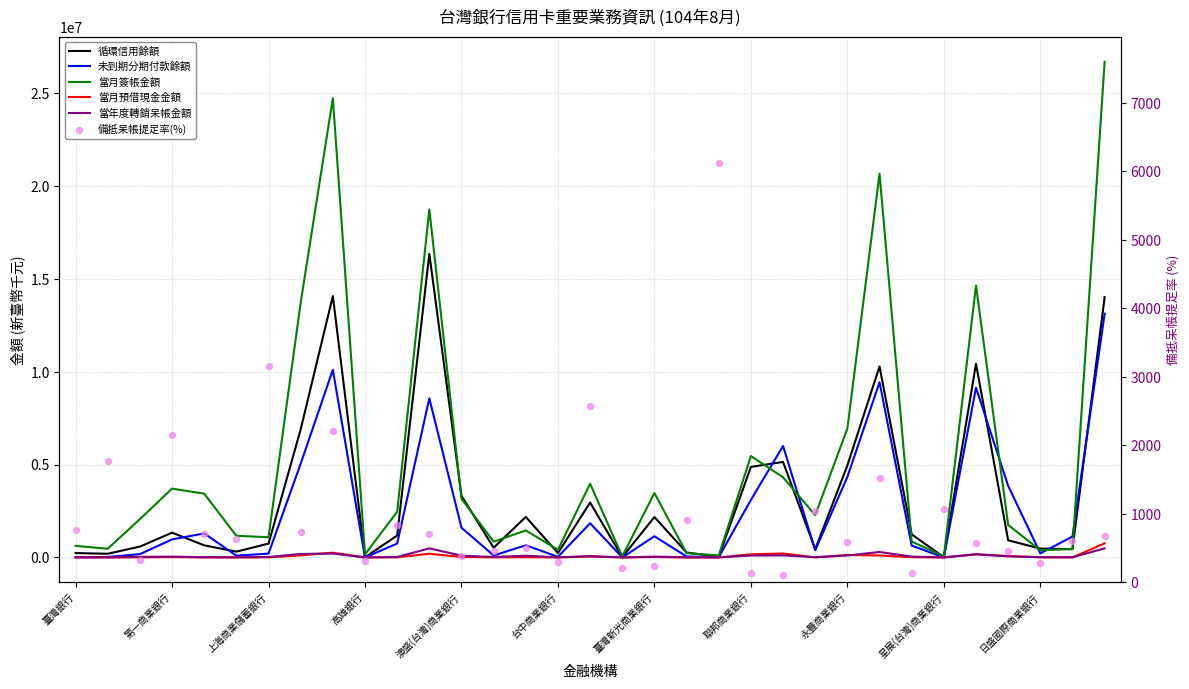

Which series has the largest total across all categories?

當月簽帳金額